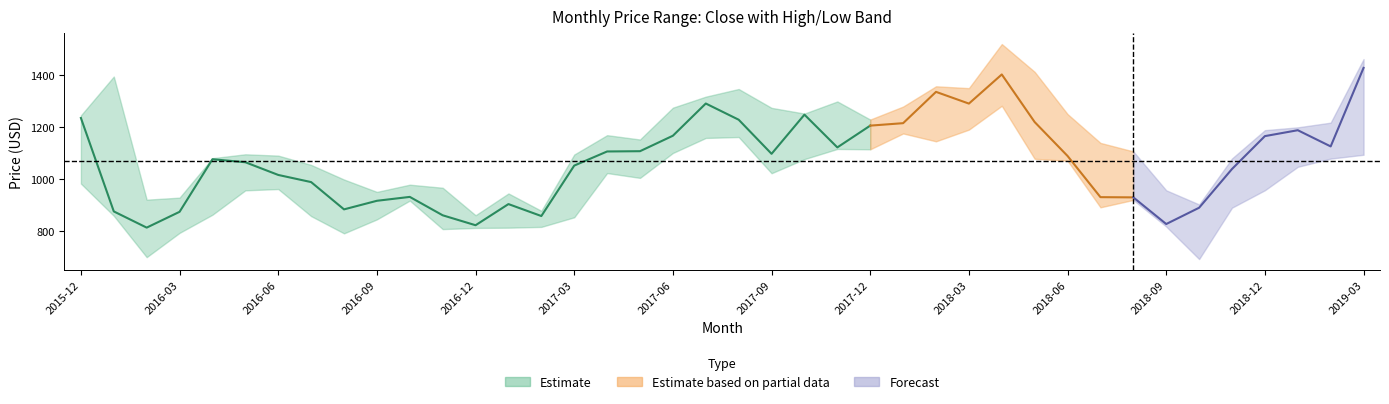

Is it true that low equals 1070.1 at 30?

True